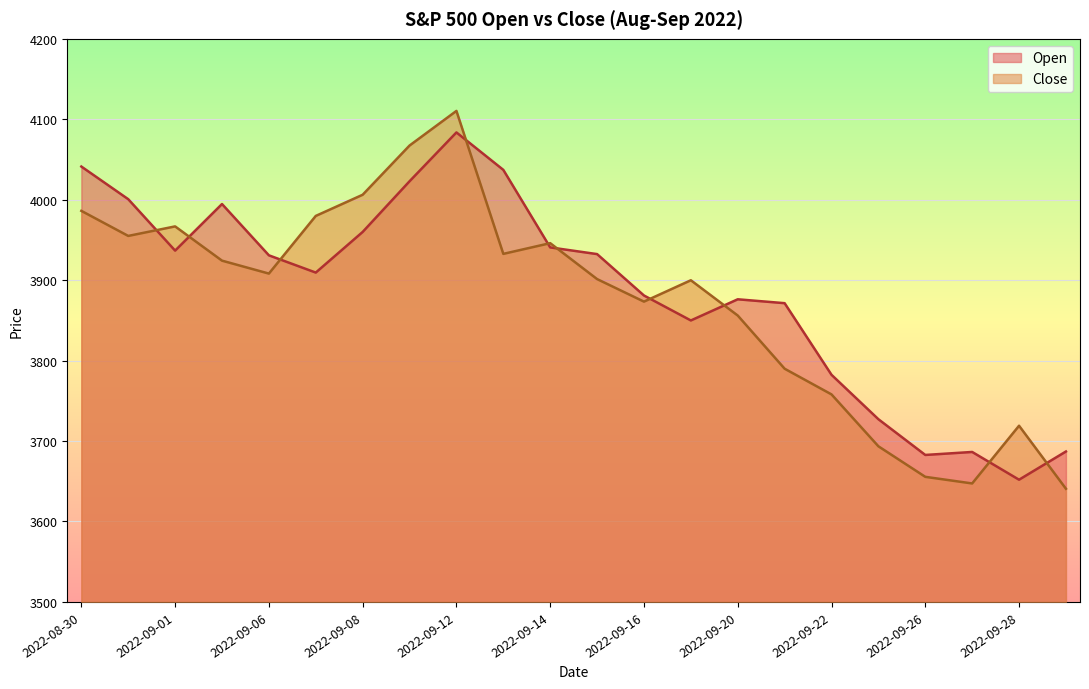

What is the greatest value displayed?

4110.4